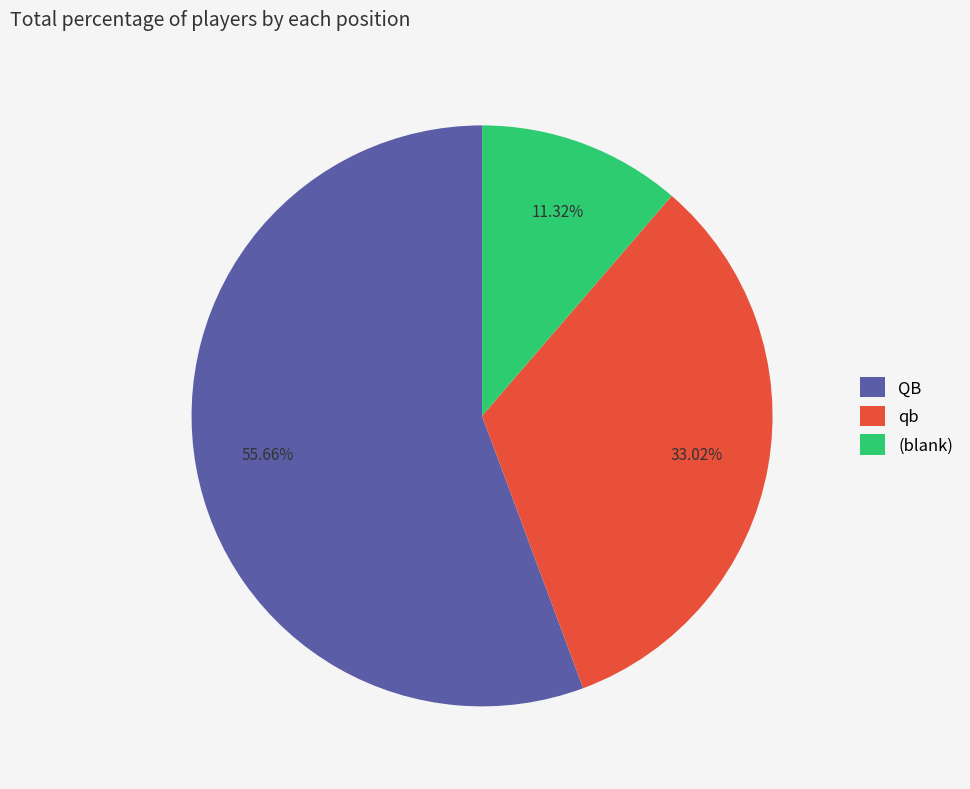

To the nearest percent, what is the combined percentage of QB and qb?

89%